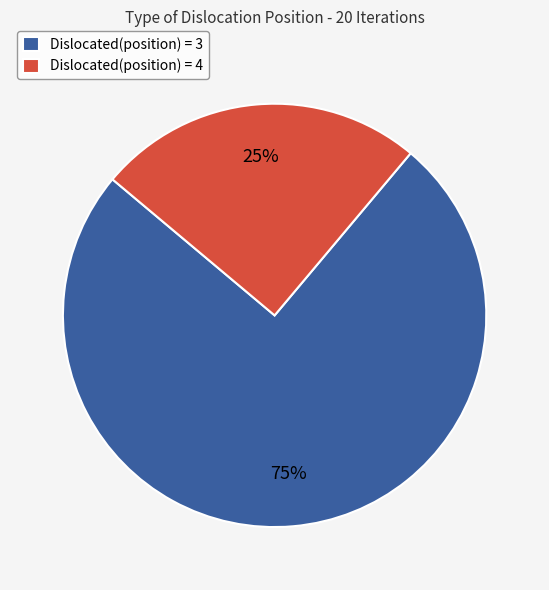

The Dislocated(position) = 3 slice represents 75% of the pie. True or false?

True